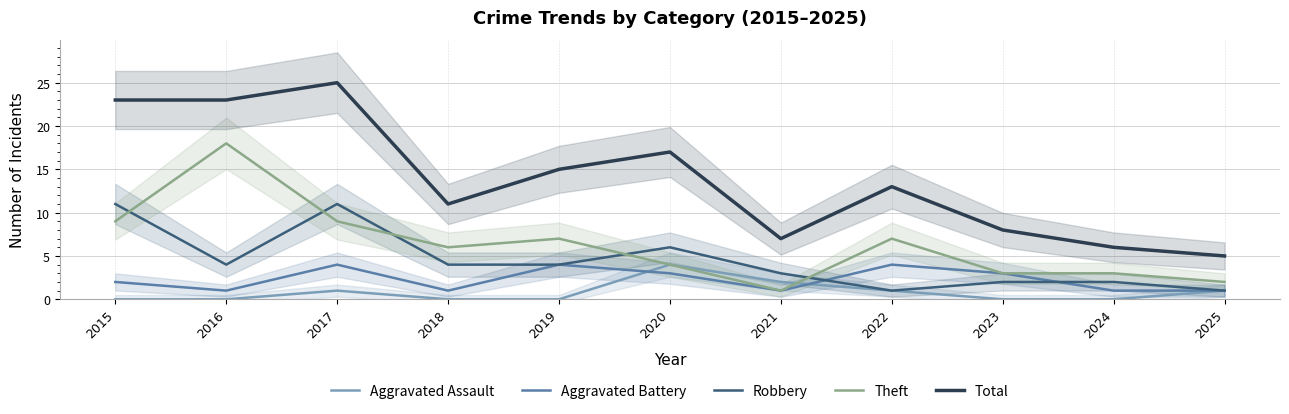

Rank the series at 2015 from lowest to highest value.

Aggravated Assault, Aggravated Battery, Theft, Robbery, Total